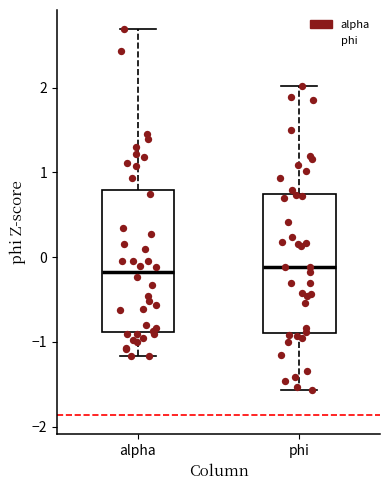

Reading left to right, read every box against the y-axis: the position of its median line, the range the box covers, and the ends of its whiskers. The values are not printed on the chart, so give them approximately, as read against the axis.

alpha: median -0.2, box -0.9 to 0.8, whiskers -1.2 to 2.7
phi: median -0.1, box -0.9 to 0.8, whiskers -1.6 to 2.0